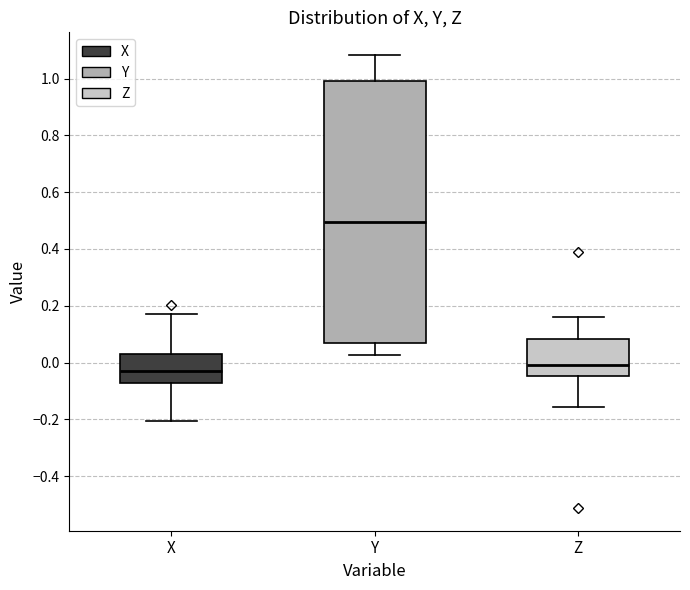

Where is the lower edge of the box for Z on the y-axis? The values are not printed on the chart, so give them approximately, as read against the axis.

-0.04